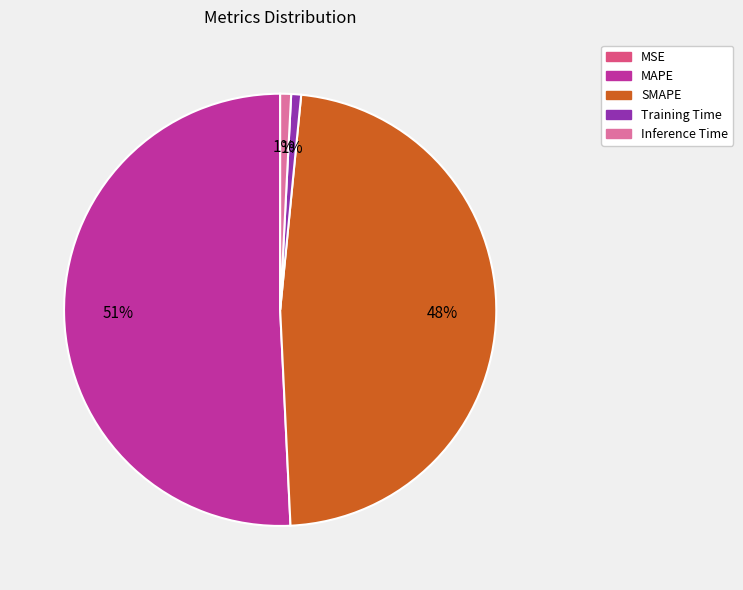

Combined, do SMAPE and Training Time account for over 50%?

No